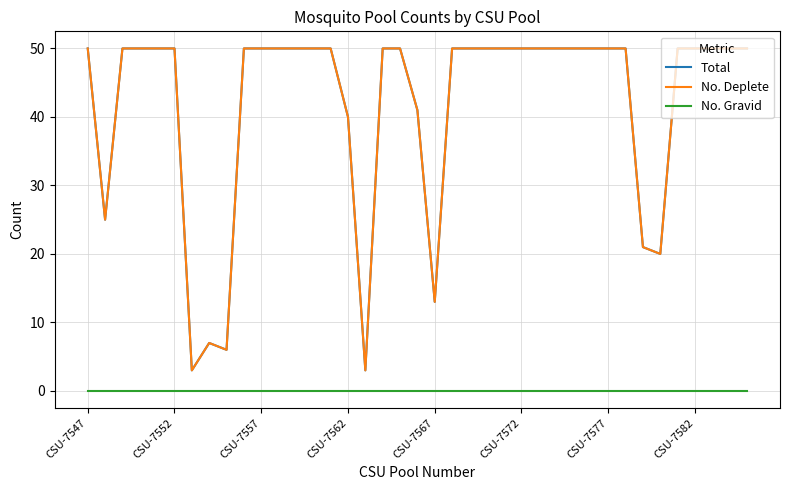

Does the chart display data point markers on the line(s)?

No